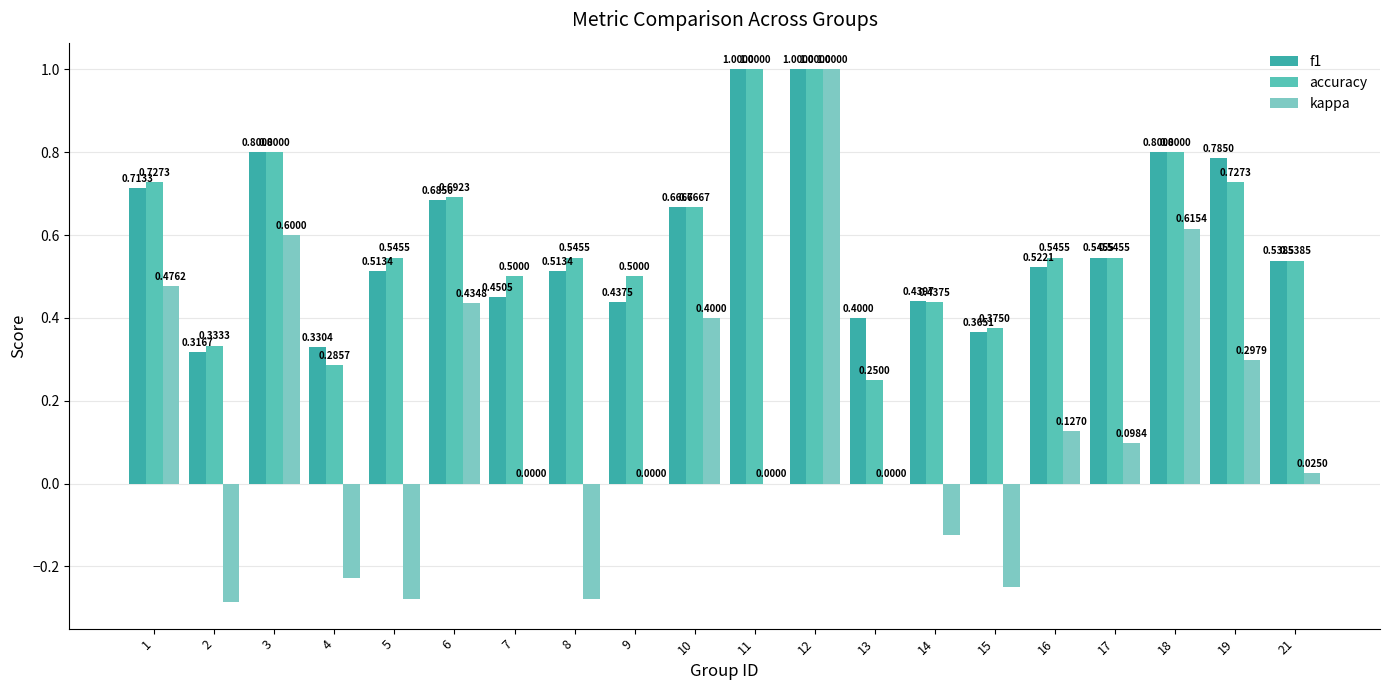

How many groups of bars are there?

20